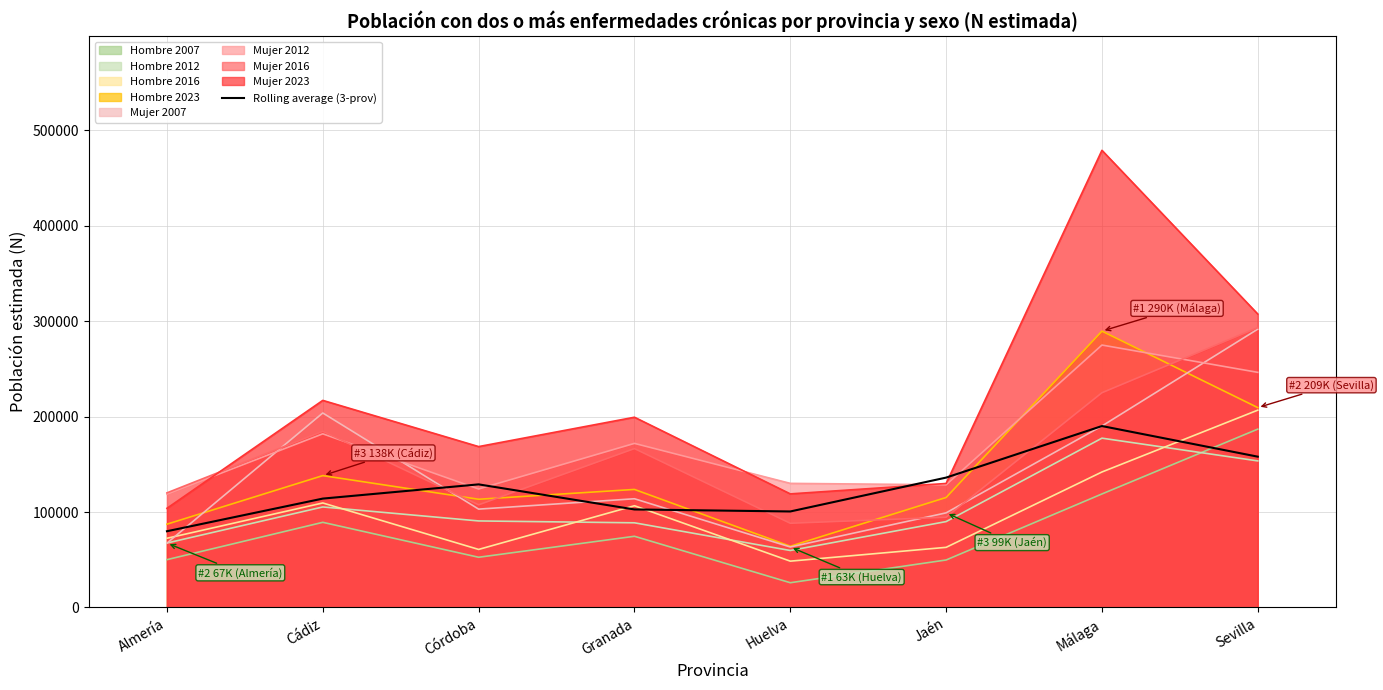

What is the lowest value of the Rolling average (3-prov) series?

79877.3